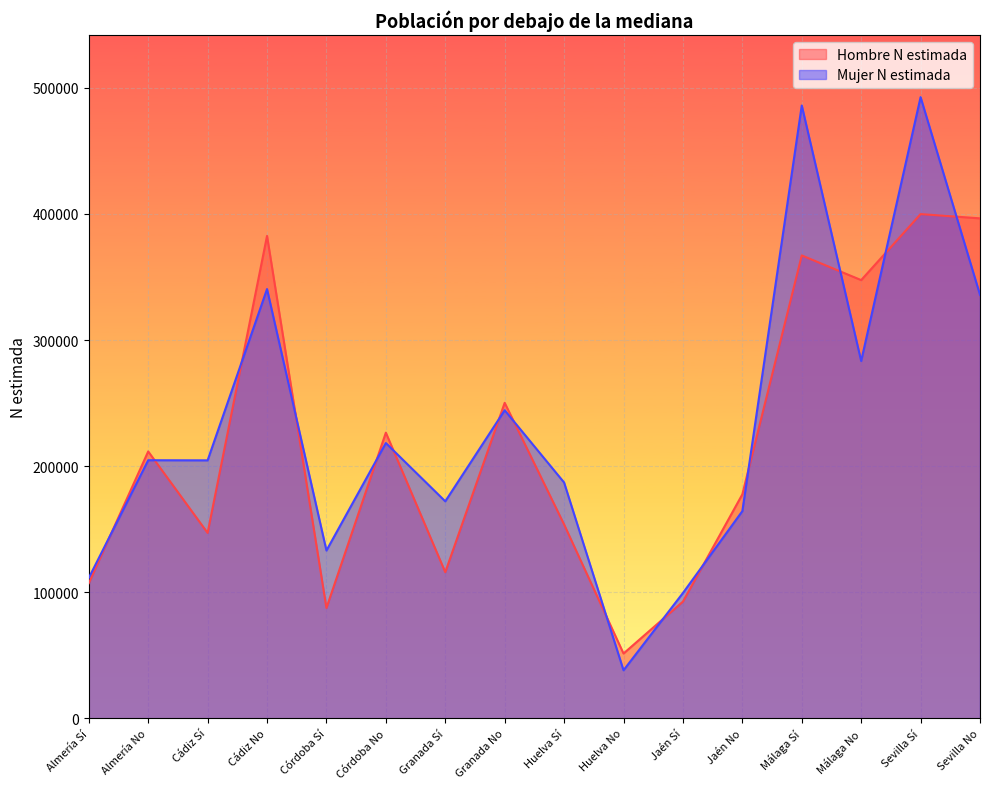

True or false: Hombre N estimada has a value of 37937 at Huelva Sí.

False